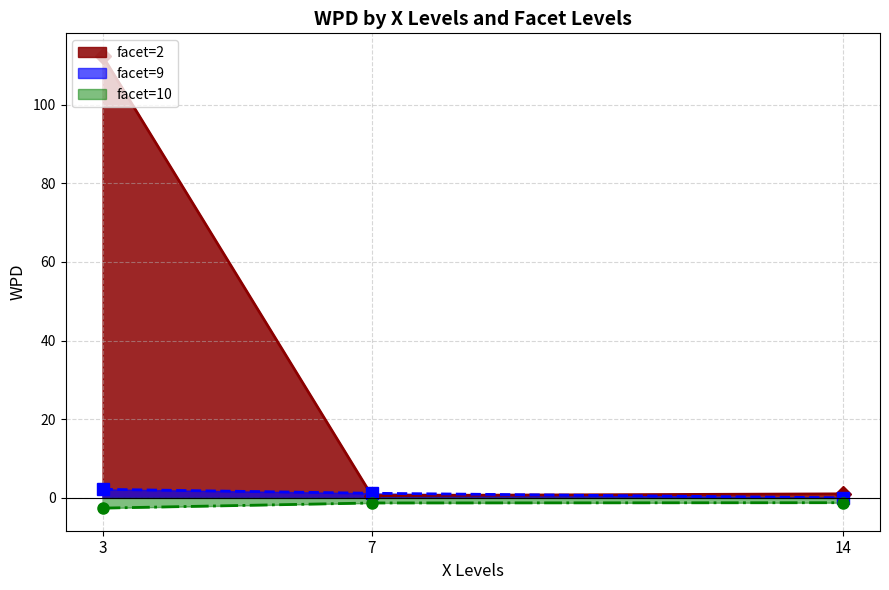

Is it true that facet=10 equals -2.0 at 14?

False